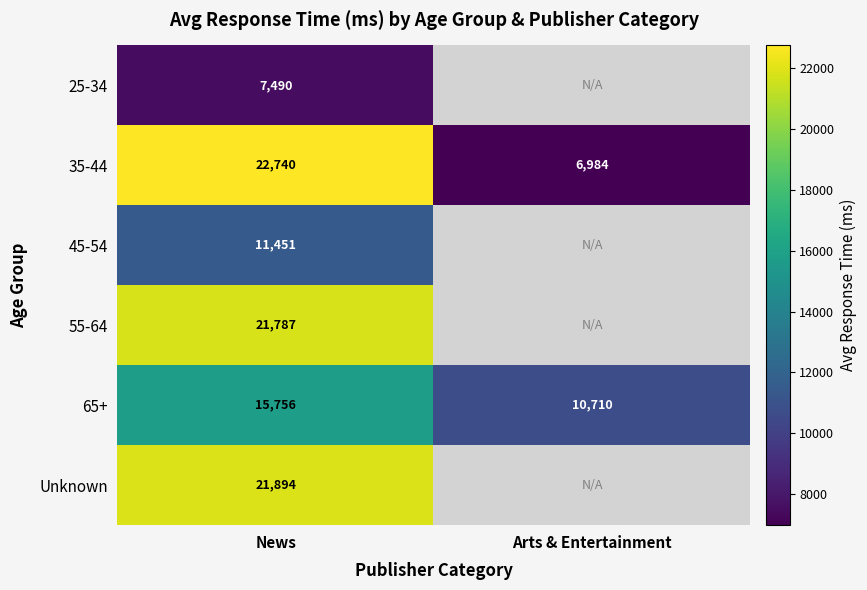

Is the value of Unknown at News greater than the value of 35-44 at Arts & Entertainment?

Yes